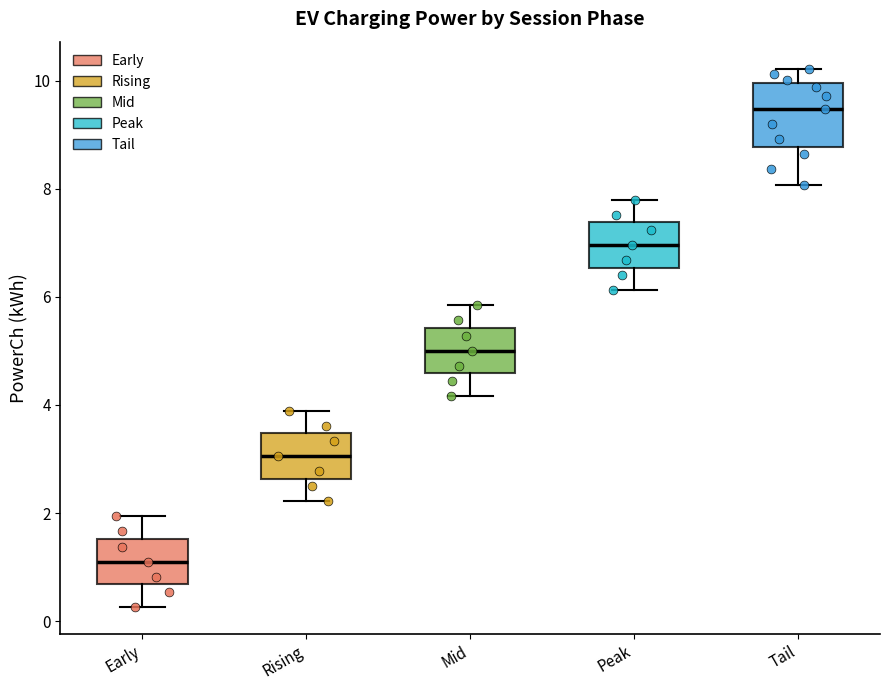

Reading left to right, transcribe this box plot: for each box, give where its median line is, the range the box spans, and where its two whiskers end, as read against the y-axis. The values are not printed on the chart, so give them approximately, as read against the axis.

Early: median 1.2, box 0.6 to 1.6, whiskers 0.2 to 2.0
Rising: median 3.0, box 2.6 to 3.4, whiskers 2.2 to 3.8
Mid: median 5.0, box 4.6 to 5.4, whiskers 4.2 to 5.8
Peak: median 7.0, box 6.6 to 7.4, whiskers 6.2 to 7.8
Tail: median 9.4, box 8.8 to 10.0, whiskers 8.0 to 10.2